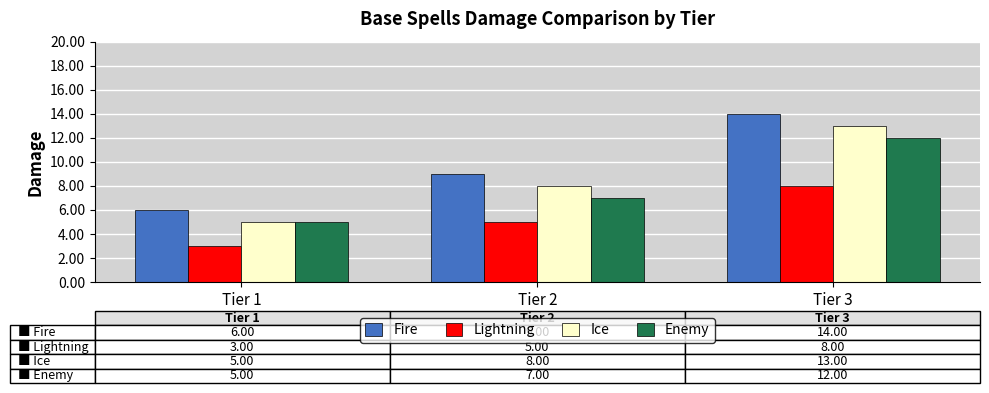

What is the spread (max minus min) of values at Tier 2?

4